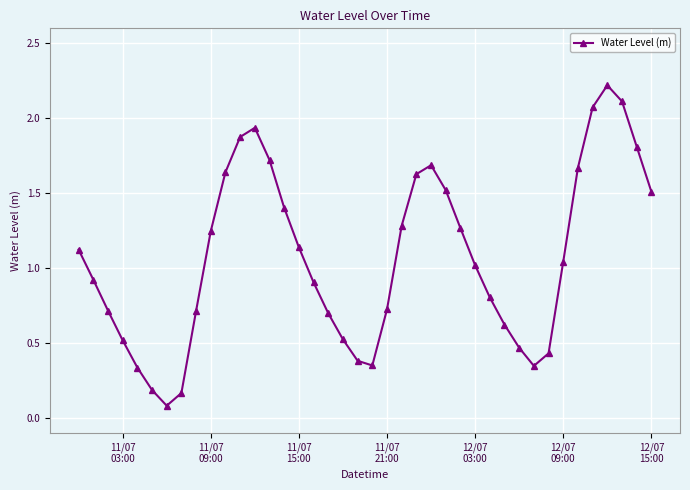

Is this an area chart (filled region under the line)?

No